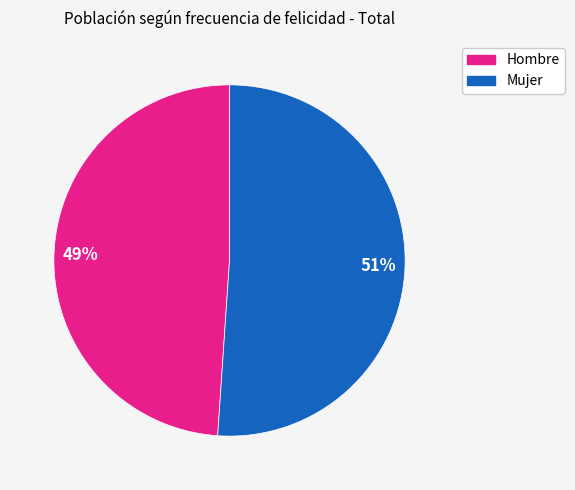

To the nearest percent, what is the difference between the largest and smallest slice percentages?

2%